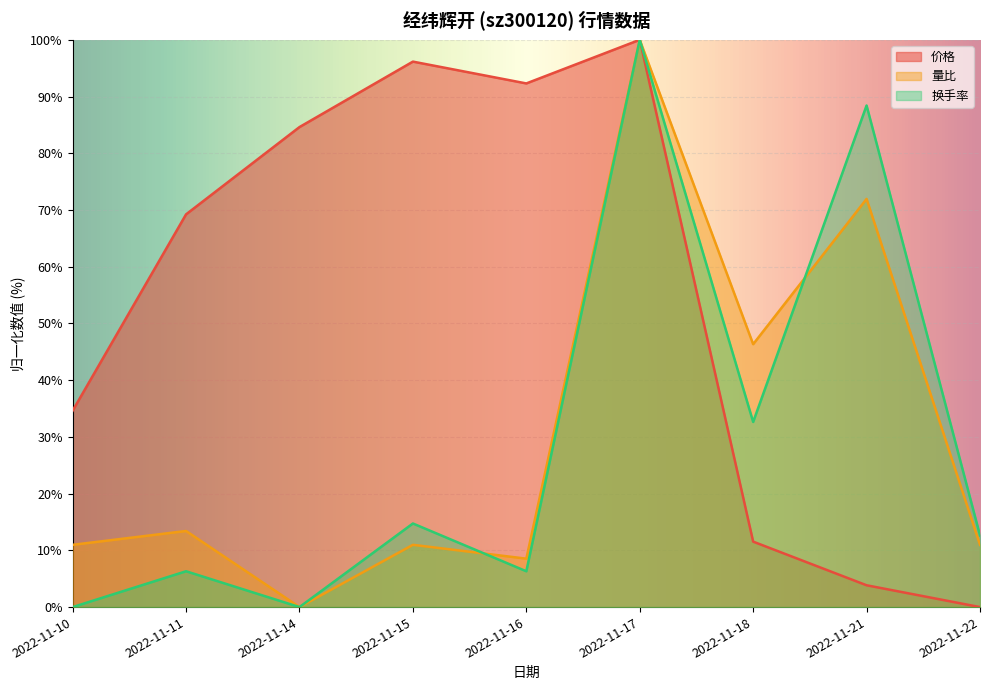

Reading left to right, what are all the values shown in this chart?

价格: 2022-11-10=34.6	2022-11-11=69.2	2022-11-14=84.6	2022-11-15=96.2	2022-11-16=92.3	2022-11-17=100.0	2022-11-18=11.5	2022-11-21=3.8	2022-11-22=0.0
量比: 2022-11-10=11.0	2022-11-11=13.4	2022-11-14=0.0	2022-11-15=11.0	2022-11-16=8.5	2022-11-17=100.0	2022-11-18=46.3	2022-11-21=72.0	2022-11-22=11.0
换手率: 2022-11-10=0.0	2022-11-11=6.3	2022-11-14=0.0	2022-11-15=14.7	2022-11-16=6.3	2022-11-17=100.0	2022-11-18=32.6	2022-11-21=88.4	2022-11-22=12.6